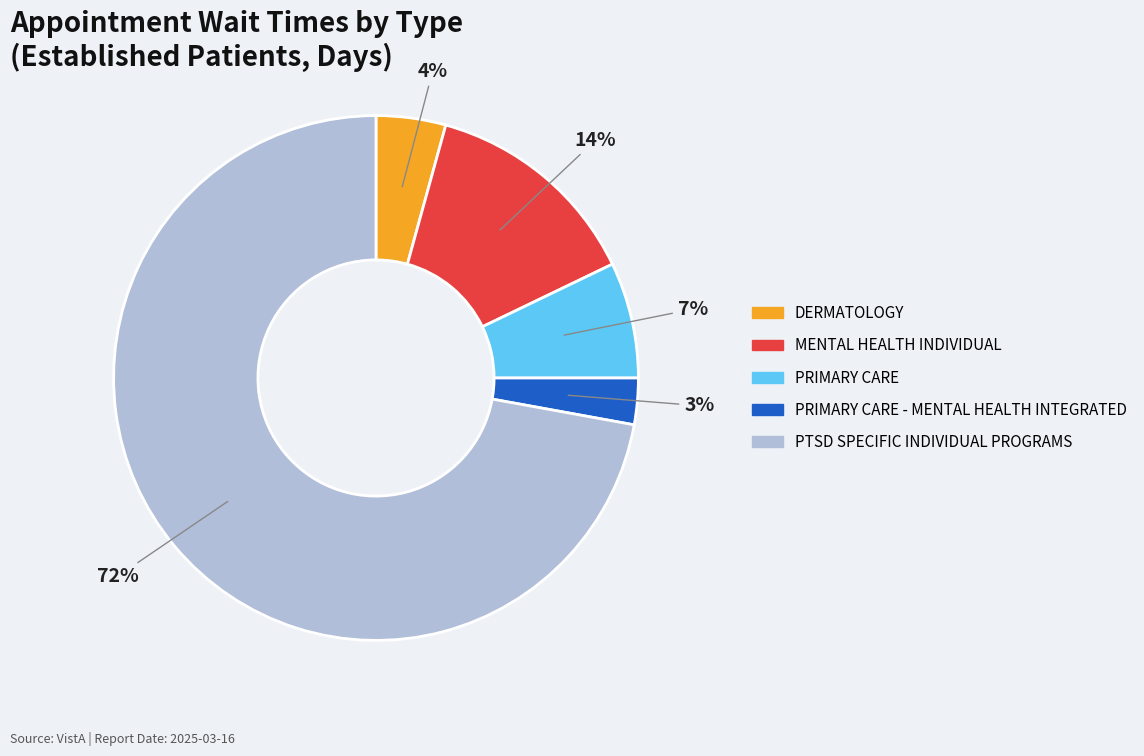

To the nearest percent, what is the difference between the largest and smallest slice percentages?

69%